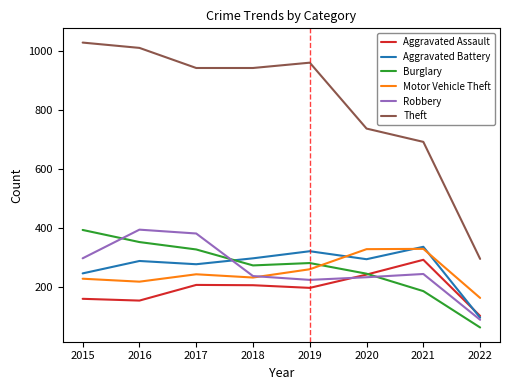

True or false: Motor Vehicle Theft has a value of 561 at 2020.

False